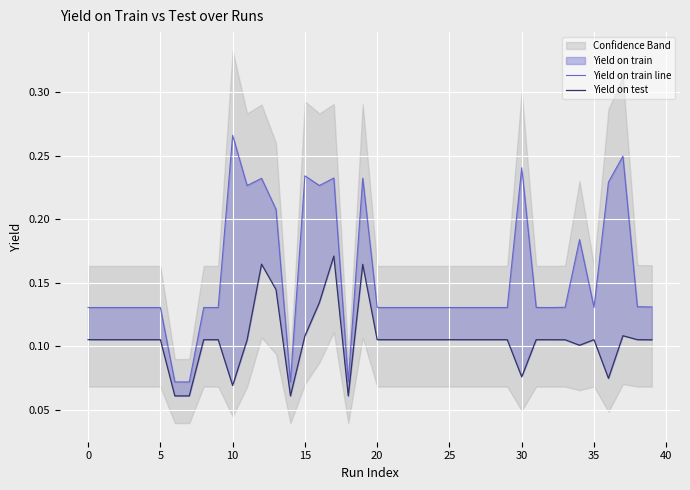

What is the difference between the second highest and second lowest values in the Yield on train line series?

0.2